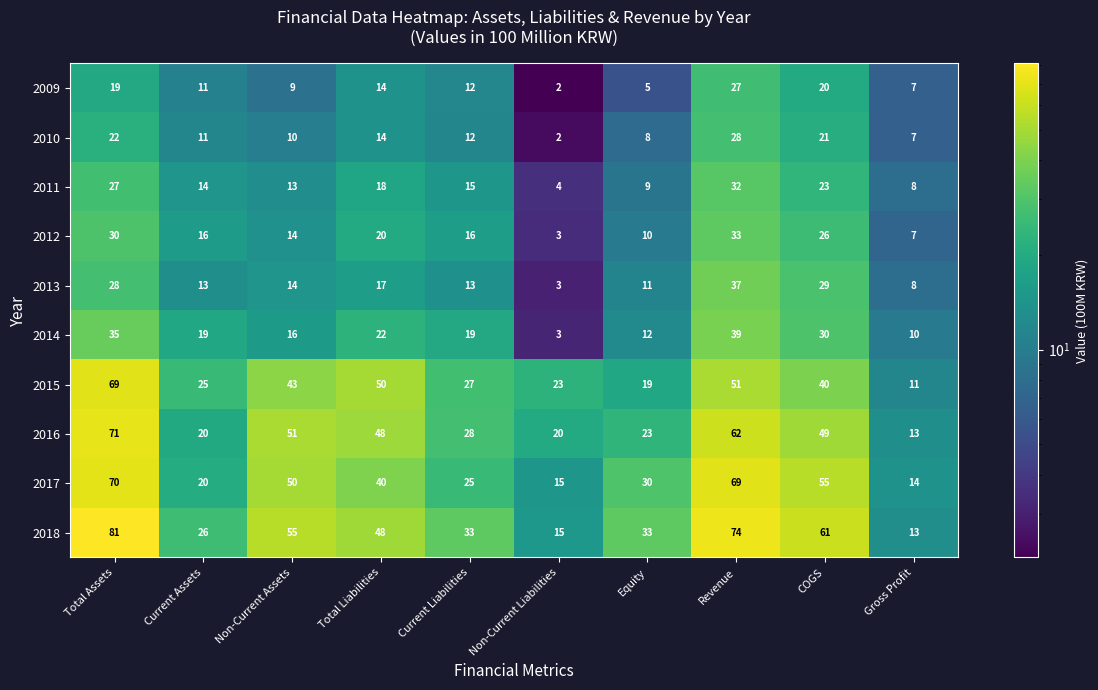

Count the number of categories in the chart.

10